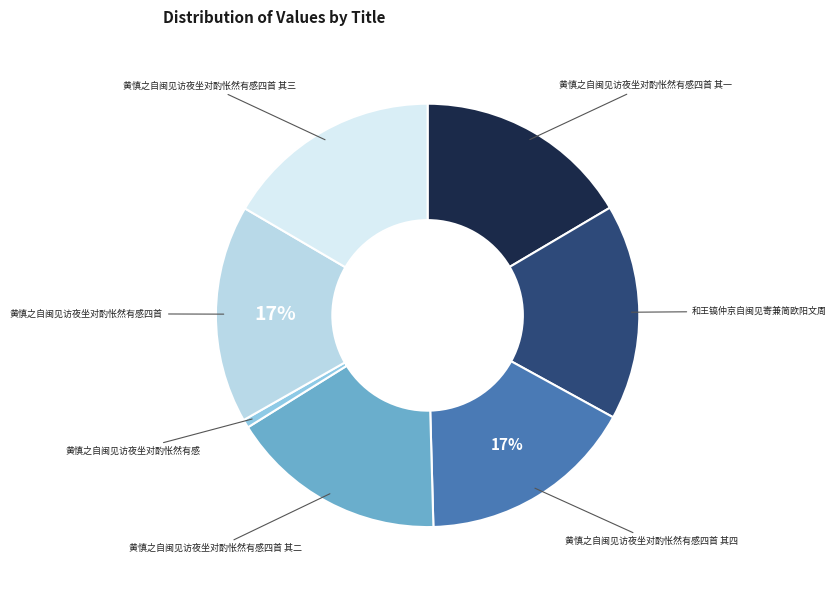

Does any single category account for the majority?

No